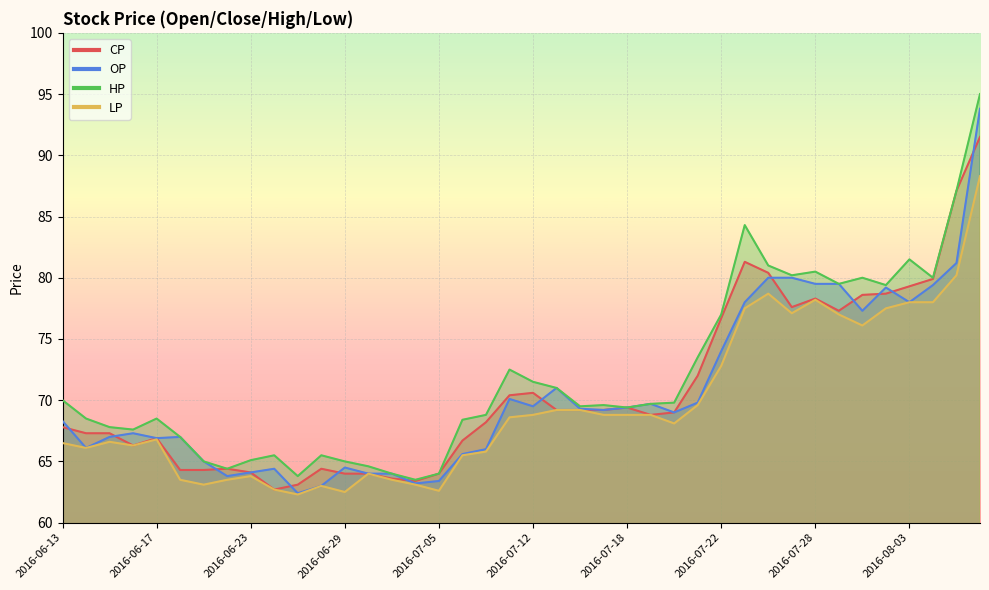

What is the sum of all OP values?

2822.9